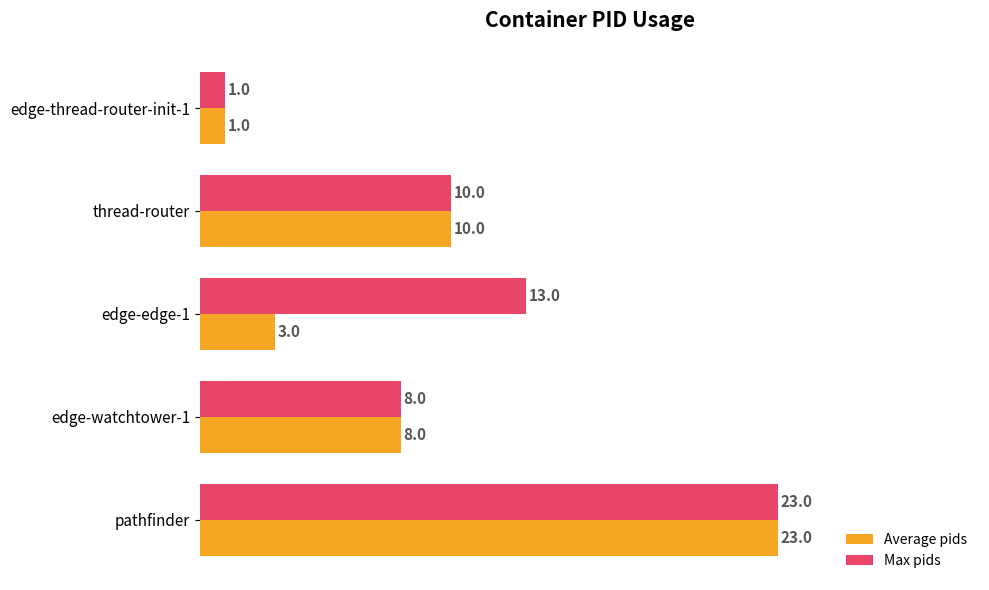

Count the number of categories in the chart.

5